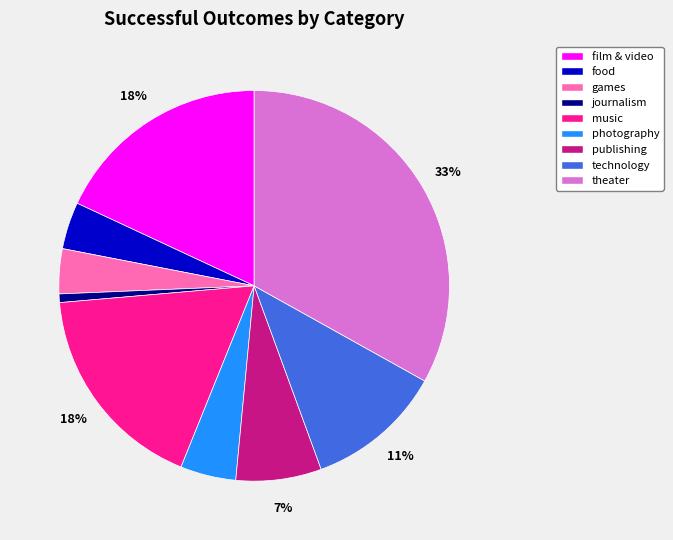

Which slice is the smallest?

journalism